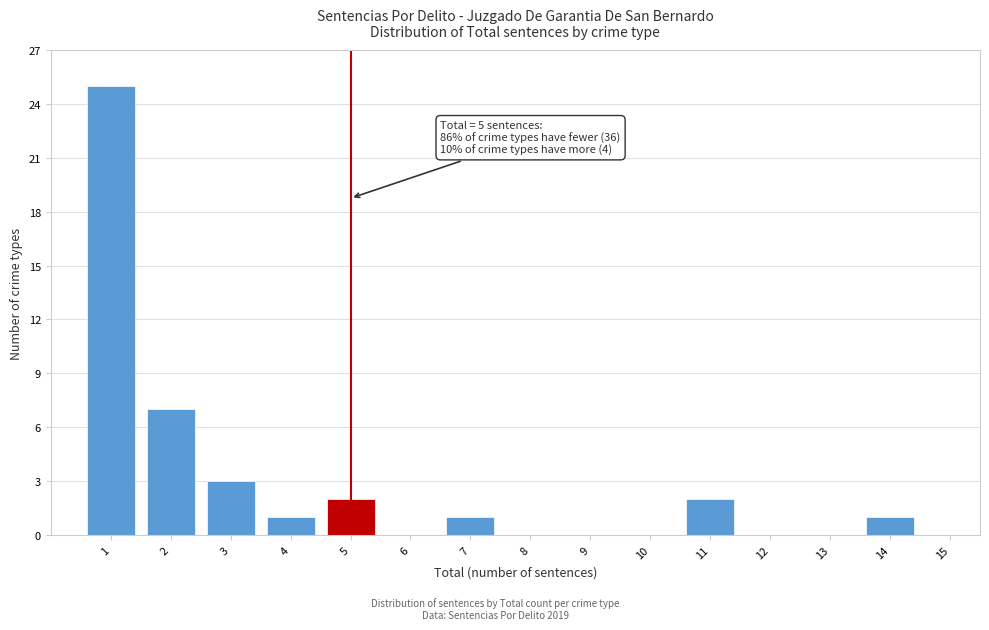

Reading left to right, list all the values displayed in this chart.

1=25	2=7	3=3	4=1	5=2	6=0	7=1	8=0	9=0	10=0	11=2	12=0	13=0	14=1	15=0